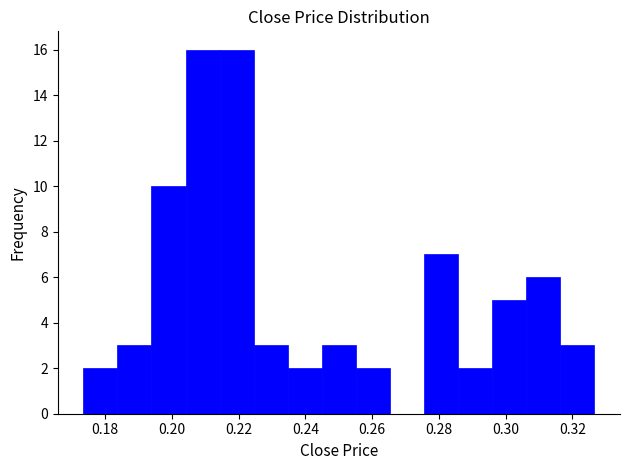

Reading left to right, list every bar in this chart as the range it spans on the x-axis followed by its height. Neither the bar edges nor the heights are printed on the chart, so give them approximately, as read against the axes.

0.174 to 0.184: 2
0.184 to 0.194: 3
0.194 to 0.204: 10
0.204 to 0.214: 16
0.214 to 0.224: 16
0.224 to 0.234: 3
0.234 to 0.244: 2
0.244 to 0.256: 3
0.256 to 0.266: 2
0.266 to 0.276: 0
0.276 to 0.286: 7
0.286 to 0.296: 2
0.296 to 0.306: 5
0.306 to 0.316: 6
0.316 to 0.326: 3